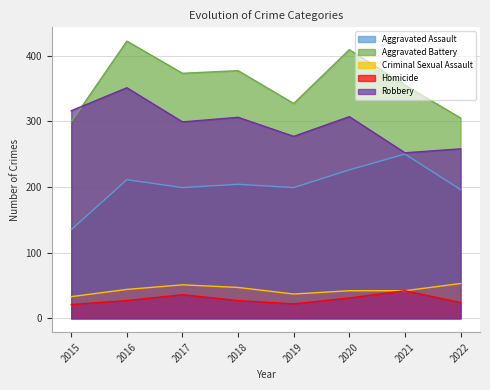

Reading right to left, what are all the values shown in this chart?

Aggravated Assault: 2022=196	2021=250	2020=226	2019=199	2018=204	2017=199	2016=211	2015=135
Aggravated Battery: 2022=305	2021=355	2020=409	2019=327	2018=377	2017=373	2016=422	2015=299
Criminal Sexual Assault: 2022=53	2021=42	2020=42	2019=37	2018=47	2017=51	2016=44	2015=33
Homicide: 2022=24	2021=42	2020=31	2019=22	2018=27	2017=36	2016=27	2015=21
Robbery: 2022=258	2021=252	2020=307	2019=277	2018=306	2017=299	2016=351	2015=316